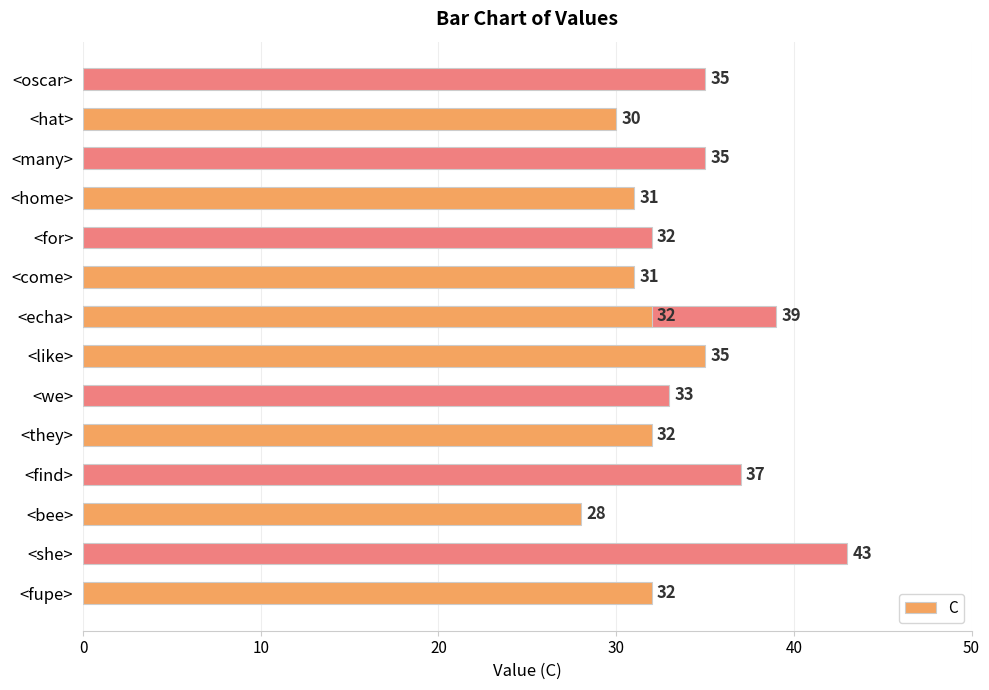

Count the number of values greater than 32.

7